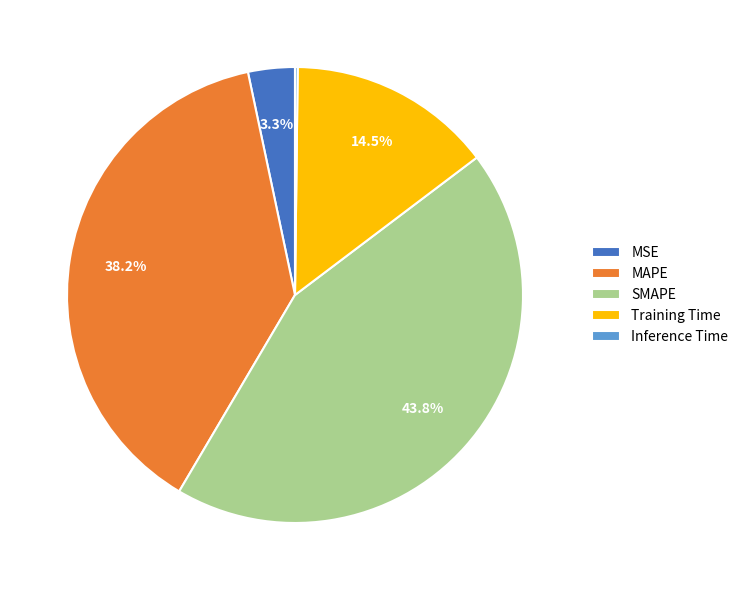

Combined, do MSE and Training Time account for over 50%?

No